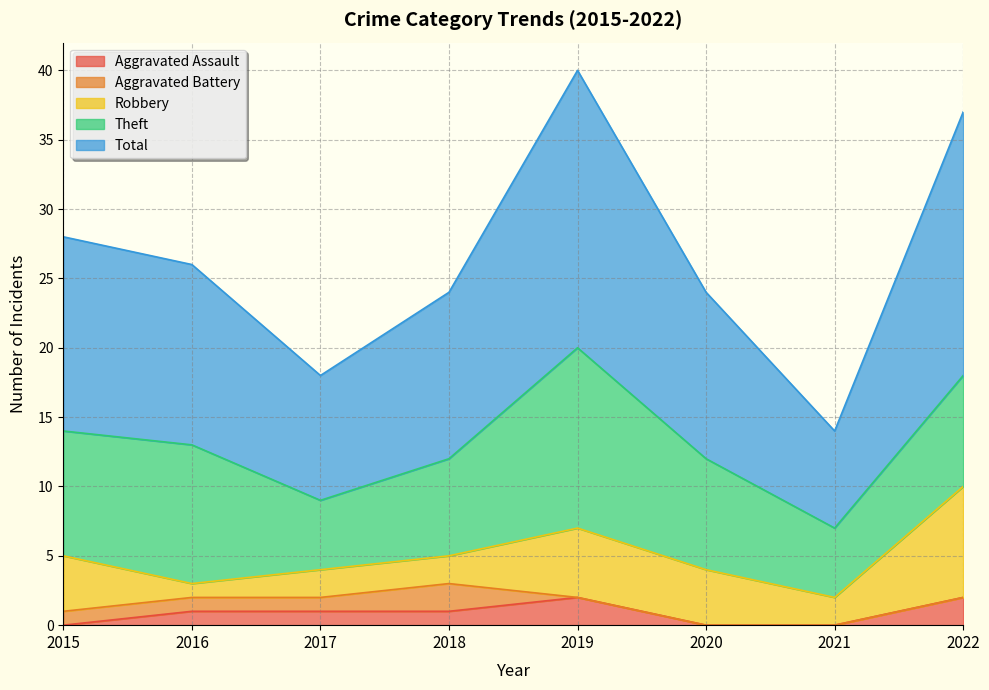

The value of Aggravated Battery at 2017 is 1. True or false?

True